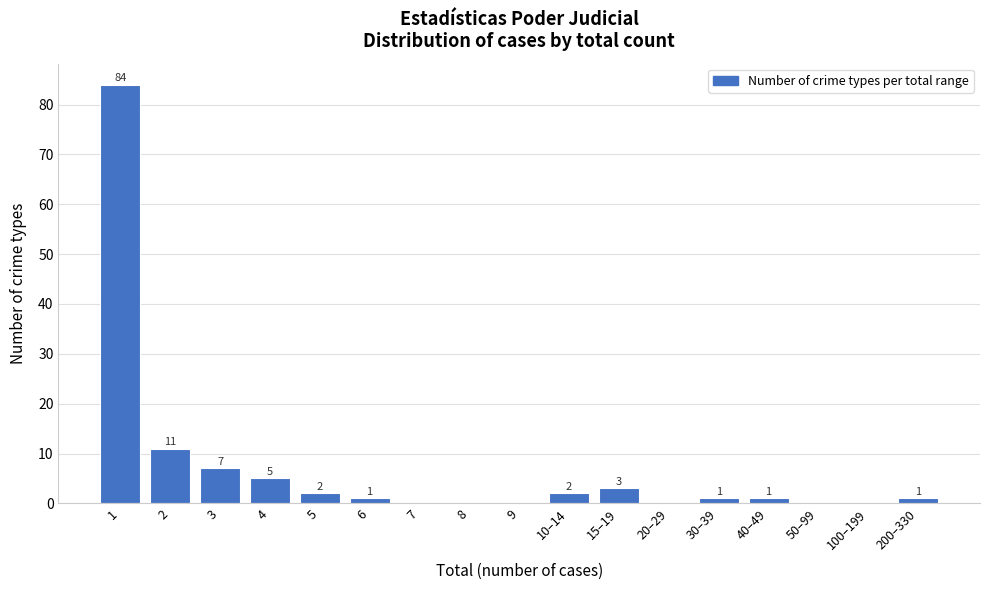

Reading right to left, extract all data points from this chart.

200–330=1	100–199=0	50–99=0	40–49=1	30–39=1	20–29=0	15–19=3	10–14=2	9=0	8=0	7=0	6=1	5=2	4=5	3=7	2=11	1=84